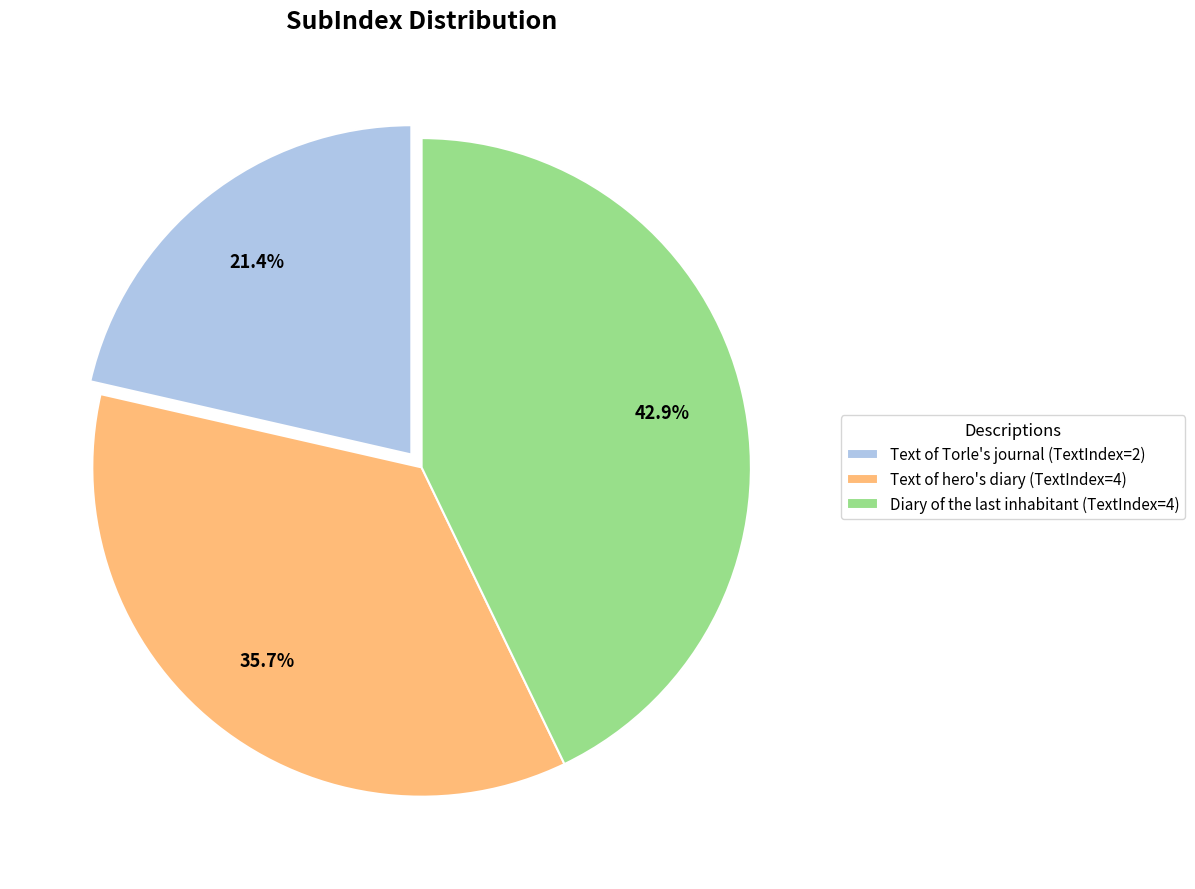

Is it true that Text of Torle's journal (TextIndex=2) is 21% of the pie?

True